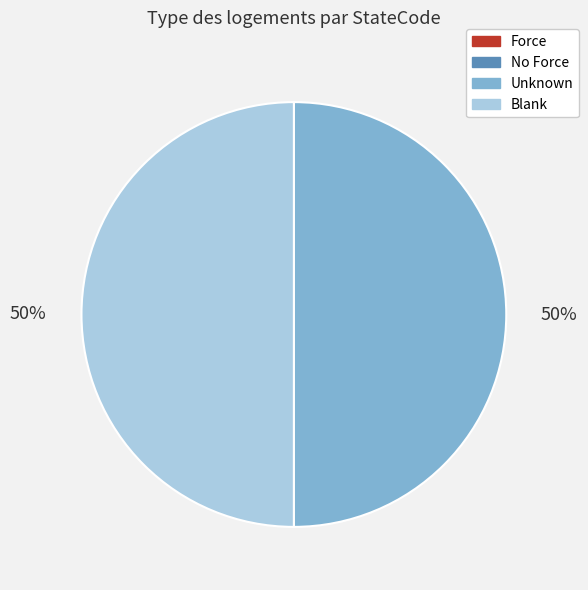

Approximately how many times larger is the value at Blank compared to Unknown?

1.0